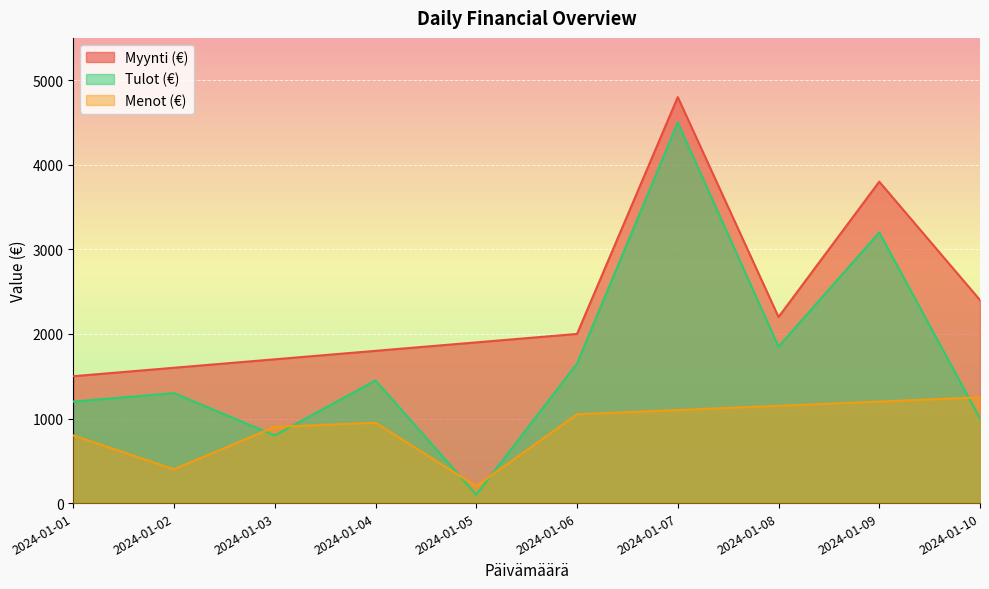

Which label corresponds to the largest value in the chart?

2024-01-07